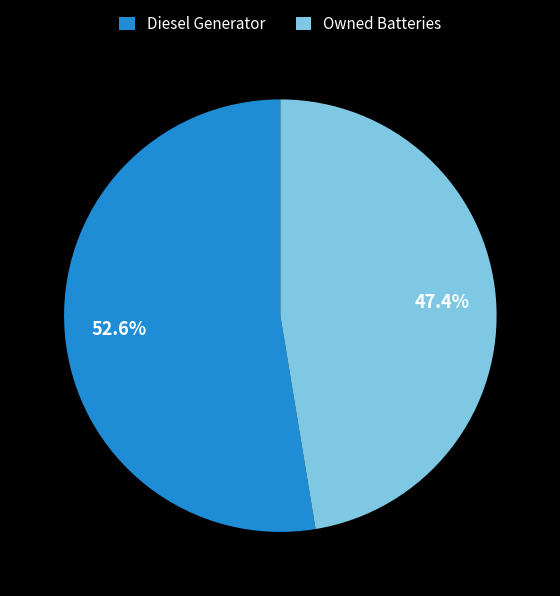

Rank the categories by value from highest to lowest.

Diesel Generator, Owned Batteries